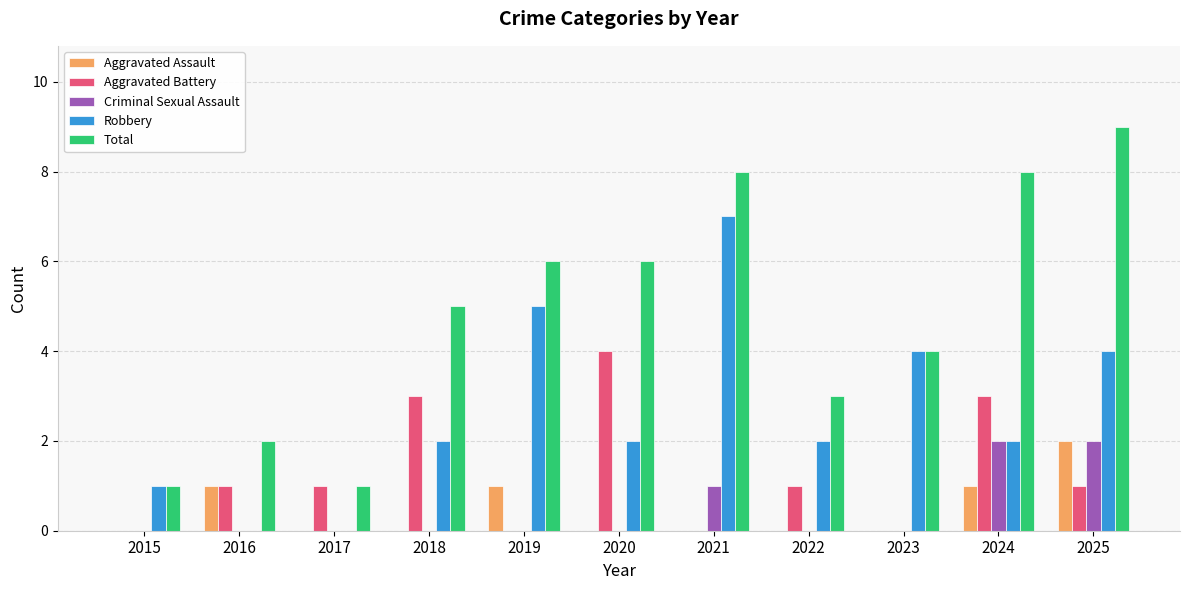

How many distinct data groups are displayed?

5